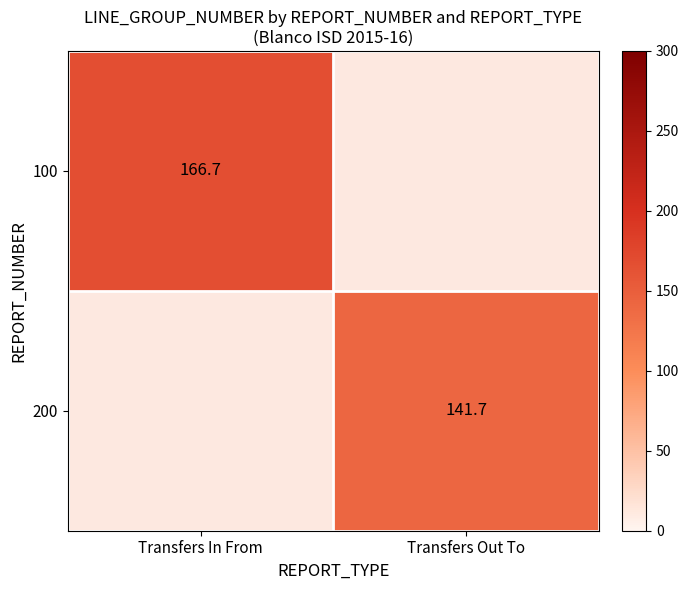

Is the value of 200 at Transfers Out To greater than the value of 100 at Transfers In From?

No